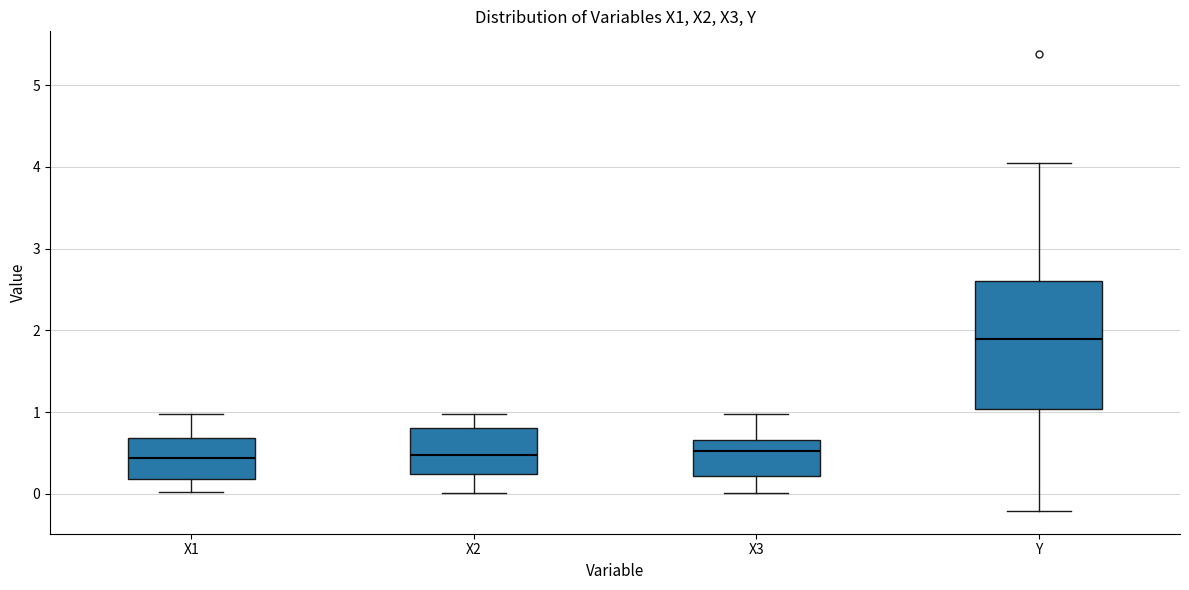

Reading left to right, read every box against the y-axis: the position of its median line, the range the box covers, and the ends of its whiskers. The values are not printed on the chart, so give them approximately, as read against the axis.

X1: median 0.4, box 0.2 to 0.7, whiskers 0.0 to 1.0
X2: median 0.5, box 0.2 to 0.8, whiskers 0.0 to 1.0
X3: median 0.5, box 0.2 to 0.7, whiskers 0.0 to 1.0
Y: median 1.9, box 1.0 to 2.6, whiskers -0.2 to 4.1